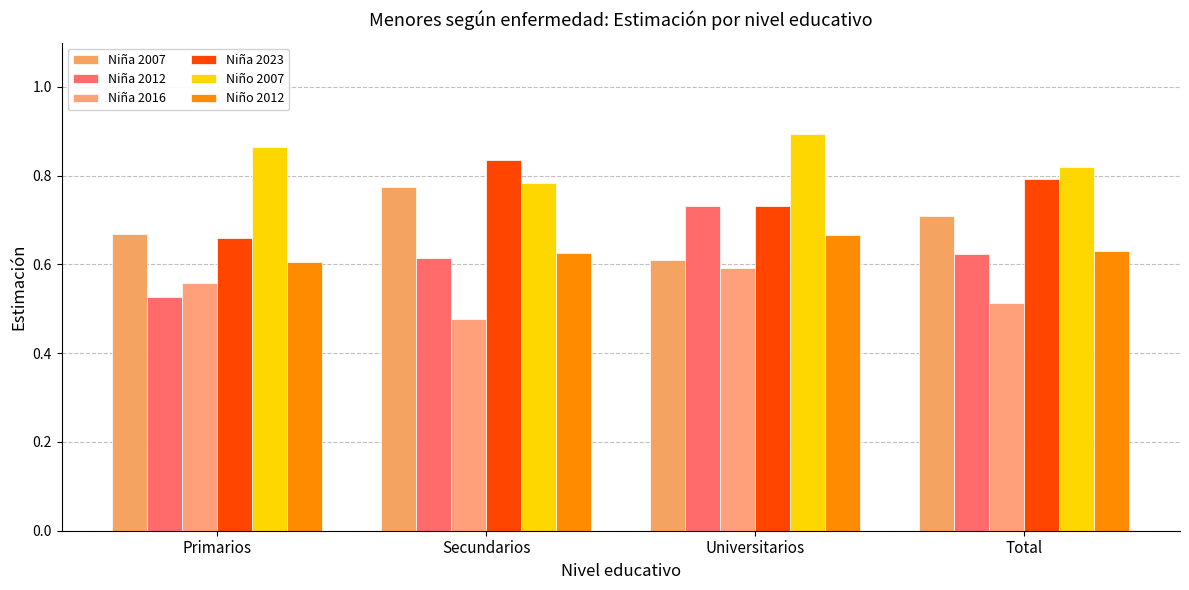

What is the value of the Niño 2007 bar at the 3rd from the left?

0.9